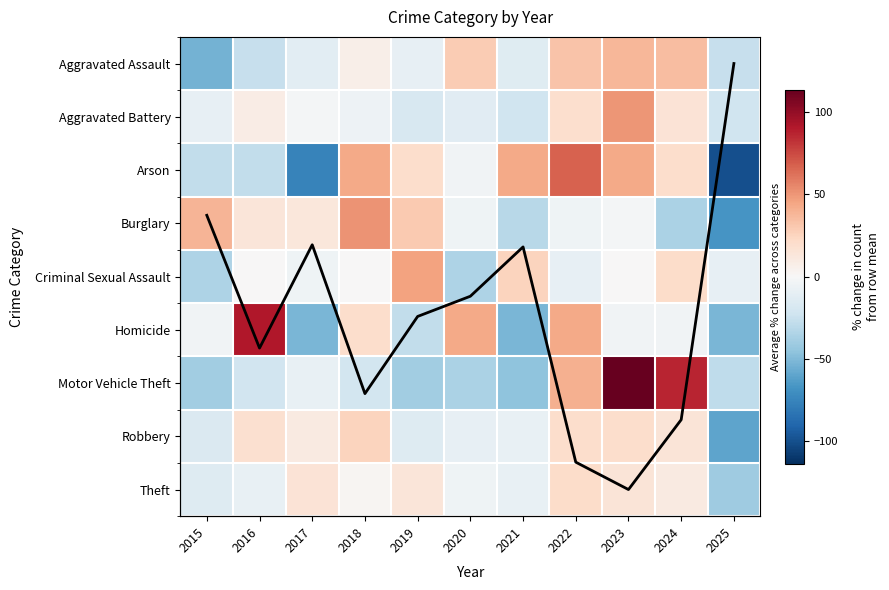

The value of Robbery at 2025 is -105.8. True or false?

False